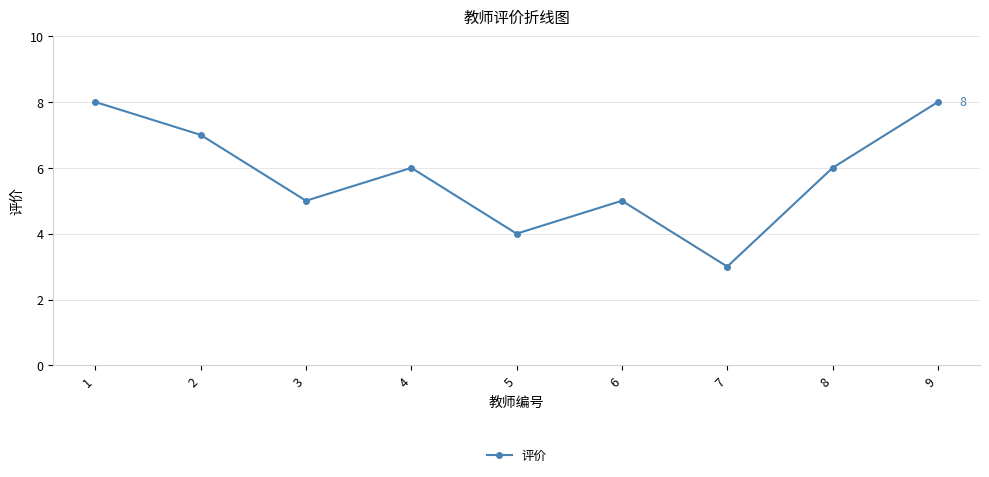

Is it true that the value at 5 is 4?

True